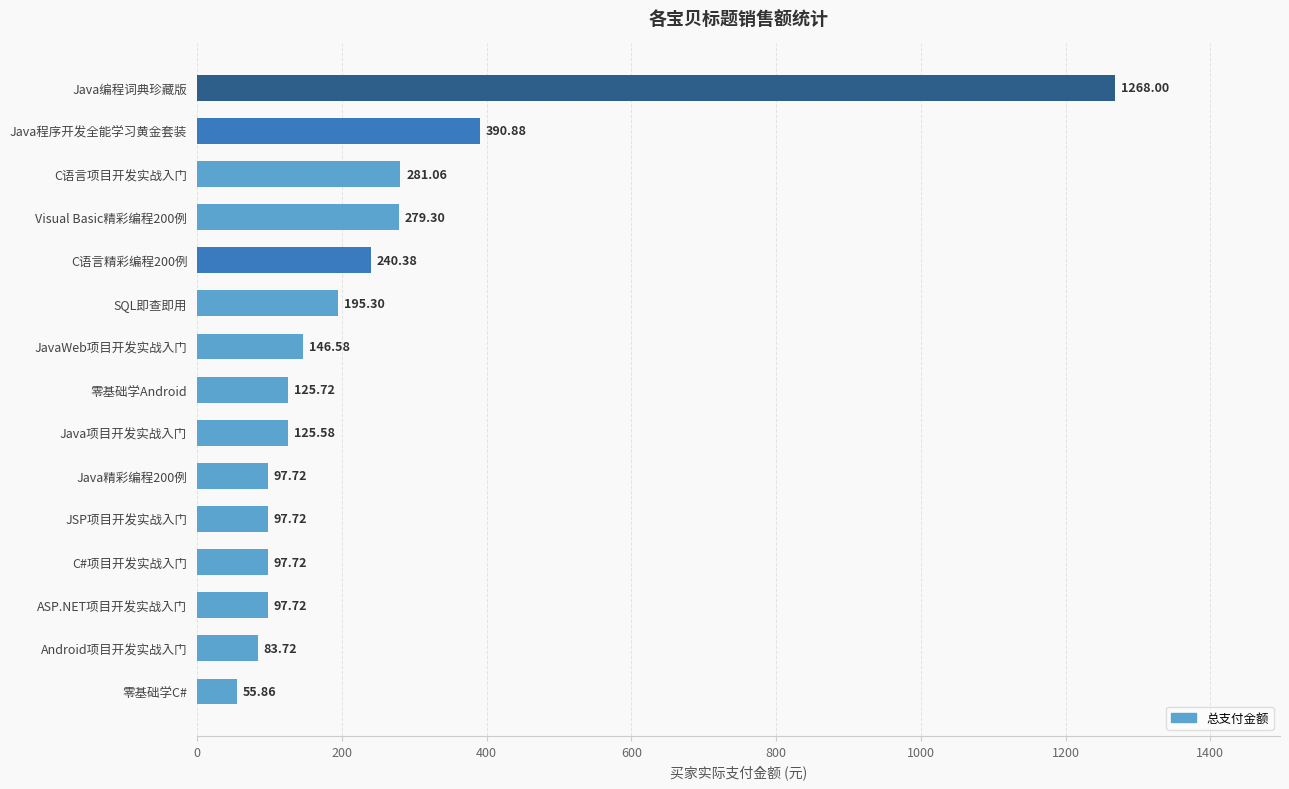

At which label is the value closest to 661?

Java程序开发全能学习黄金套装